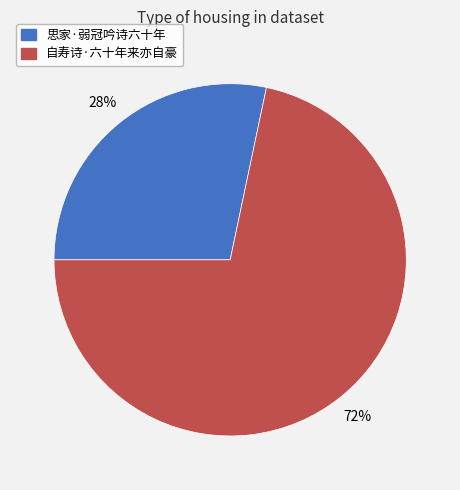

To the nearest percent, what percentage of the pie is 自寿诗·六十年来亦自豪?

72%